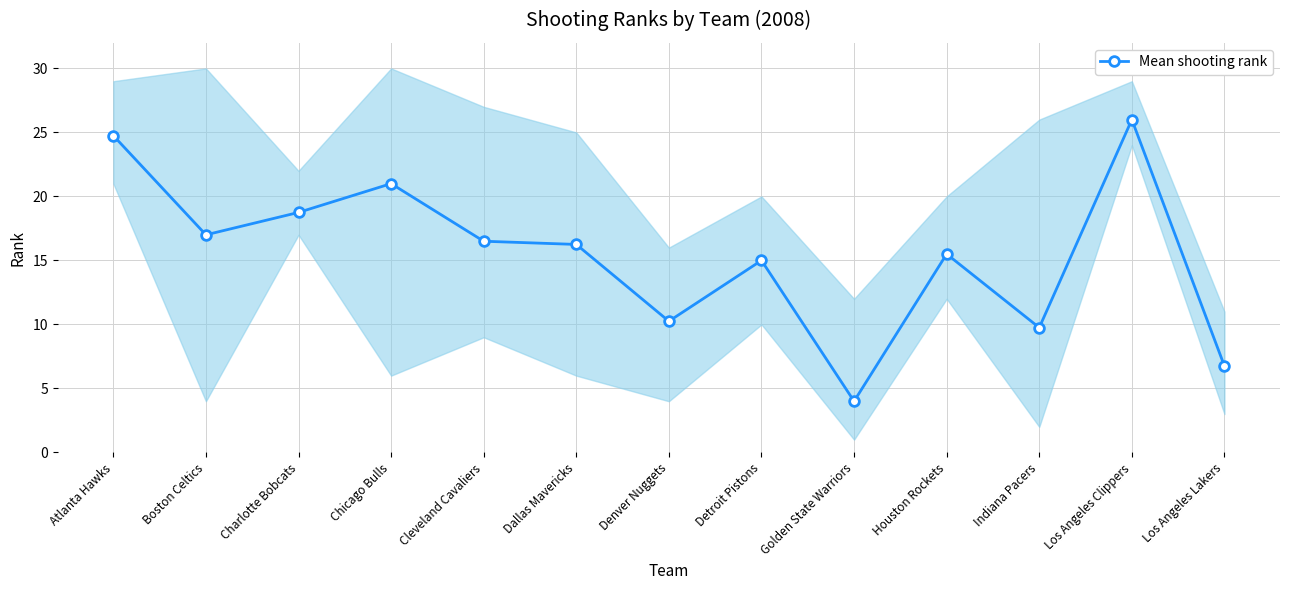

How many points are lower than both their immediate neighbors (excluding endpoints)?

4